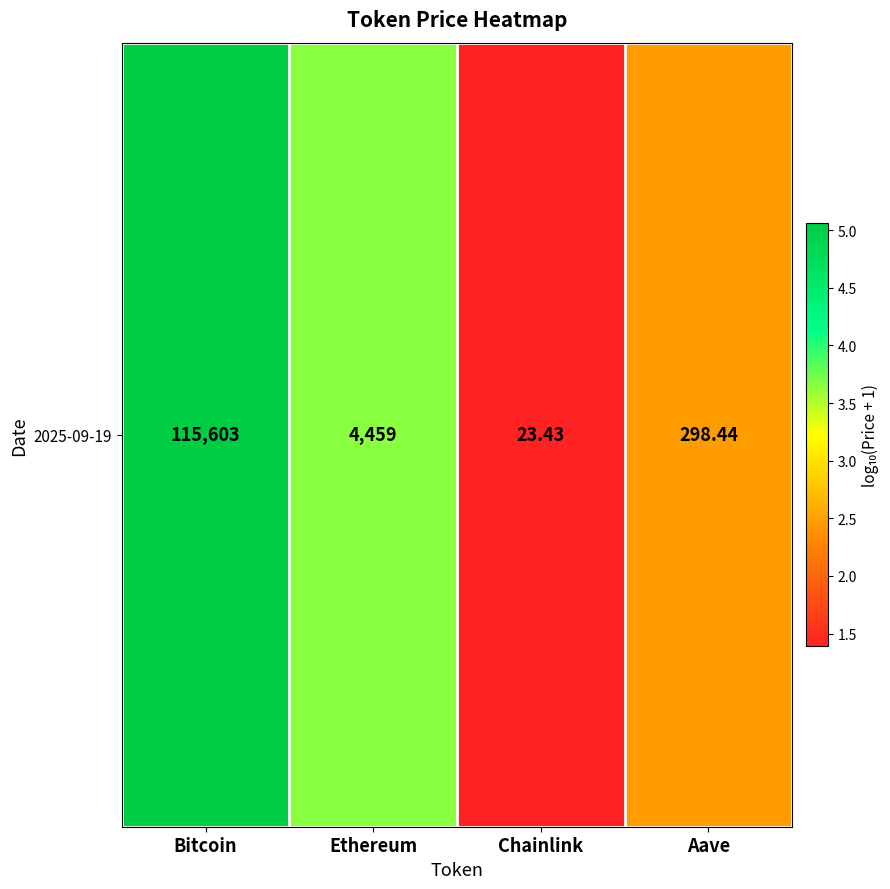

Where does the data first go above 3?

Bitcoin